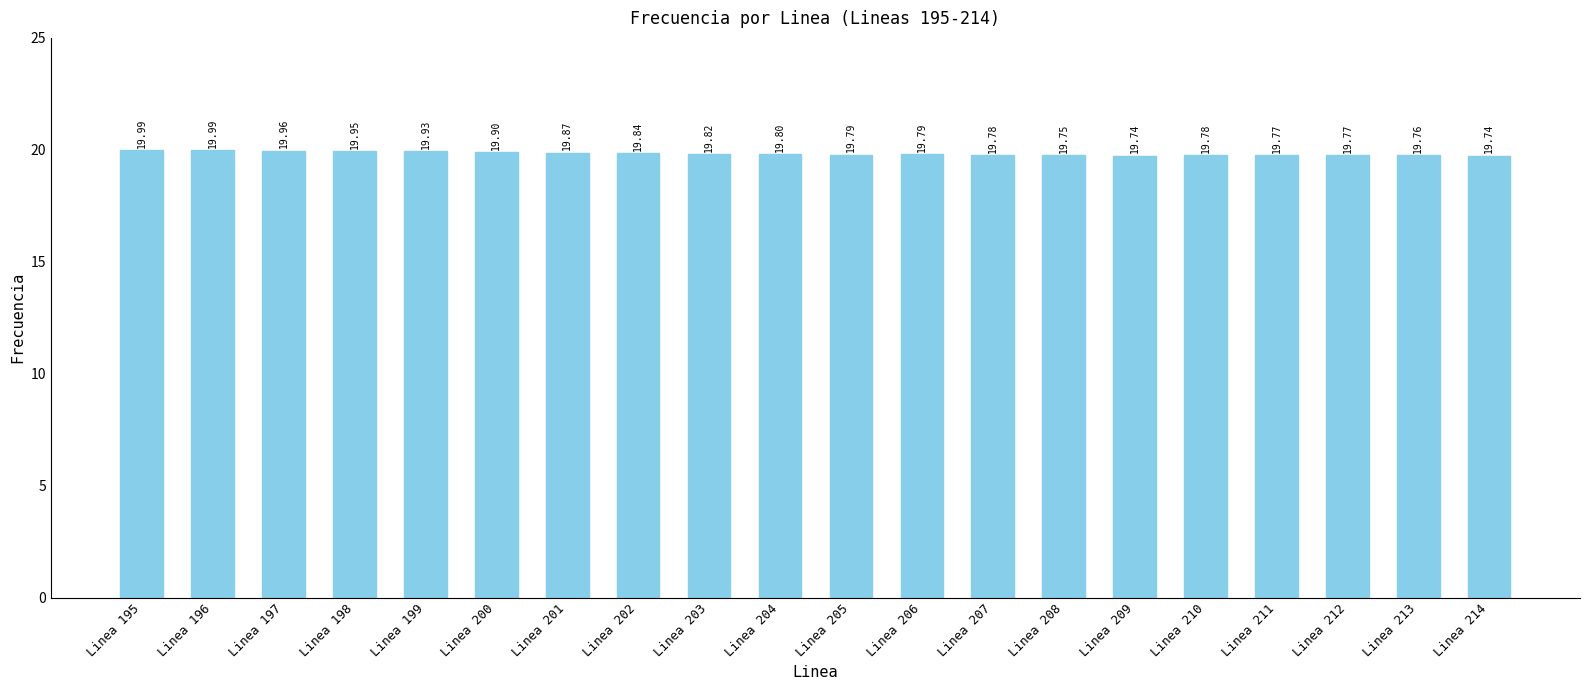

Which has a higher value, Linea 211 or Linea 205?

Linea 205